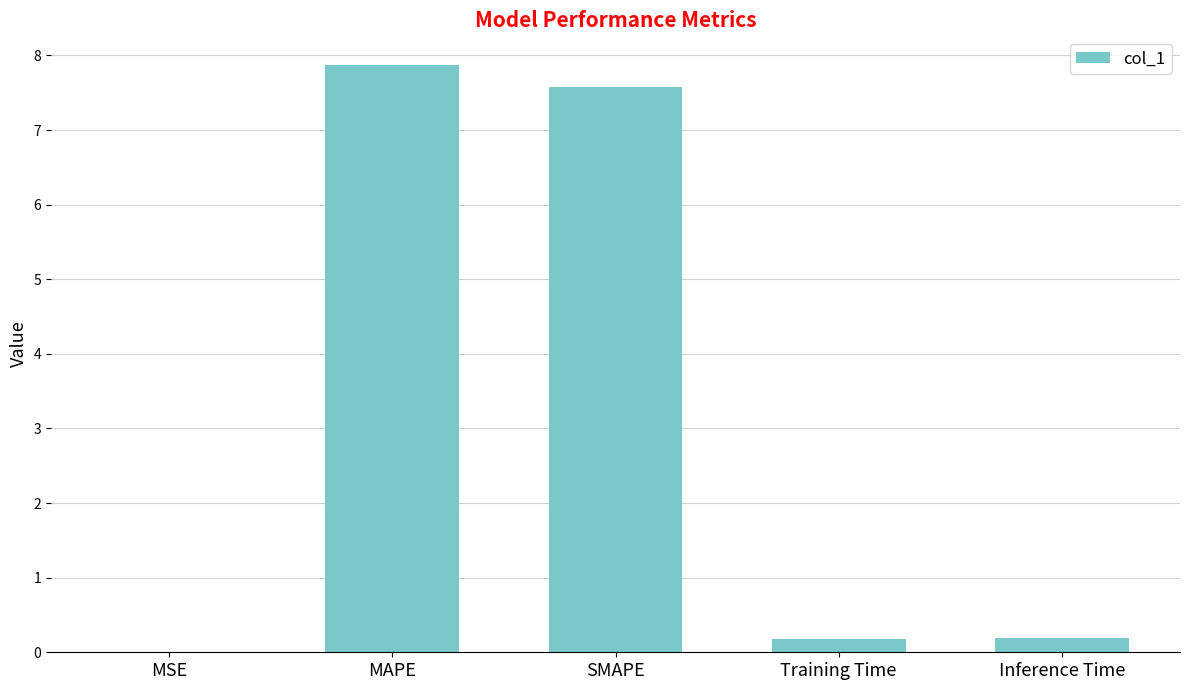

What is the sum of all values?

15.8